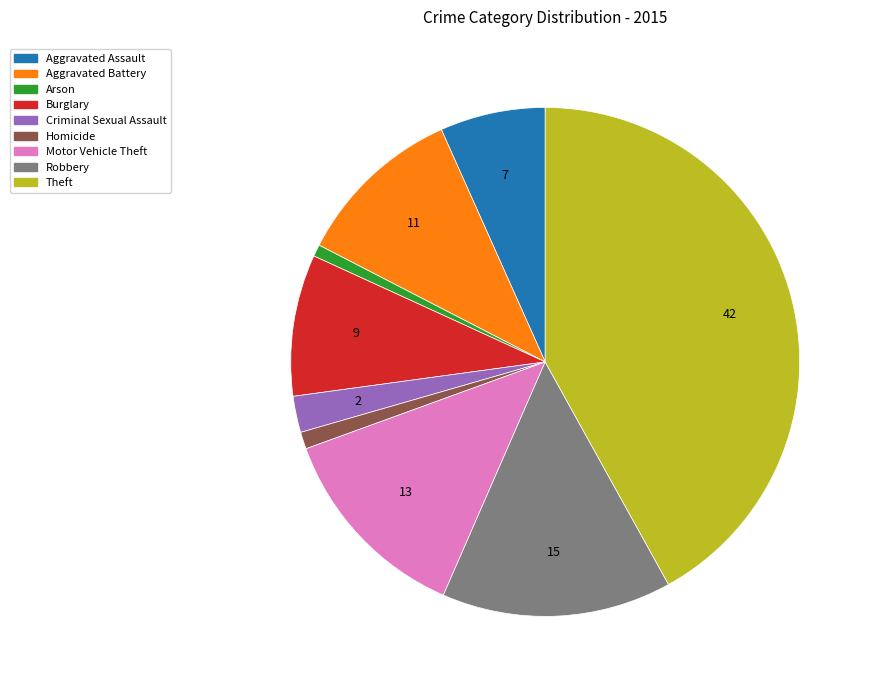

How many segments does this pie chart have?

9